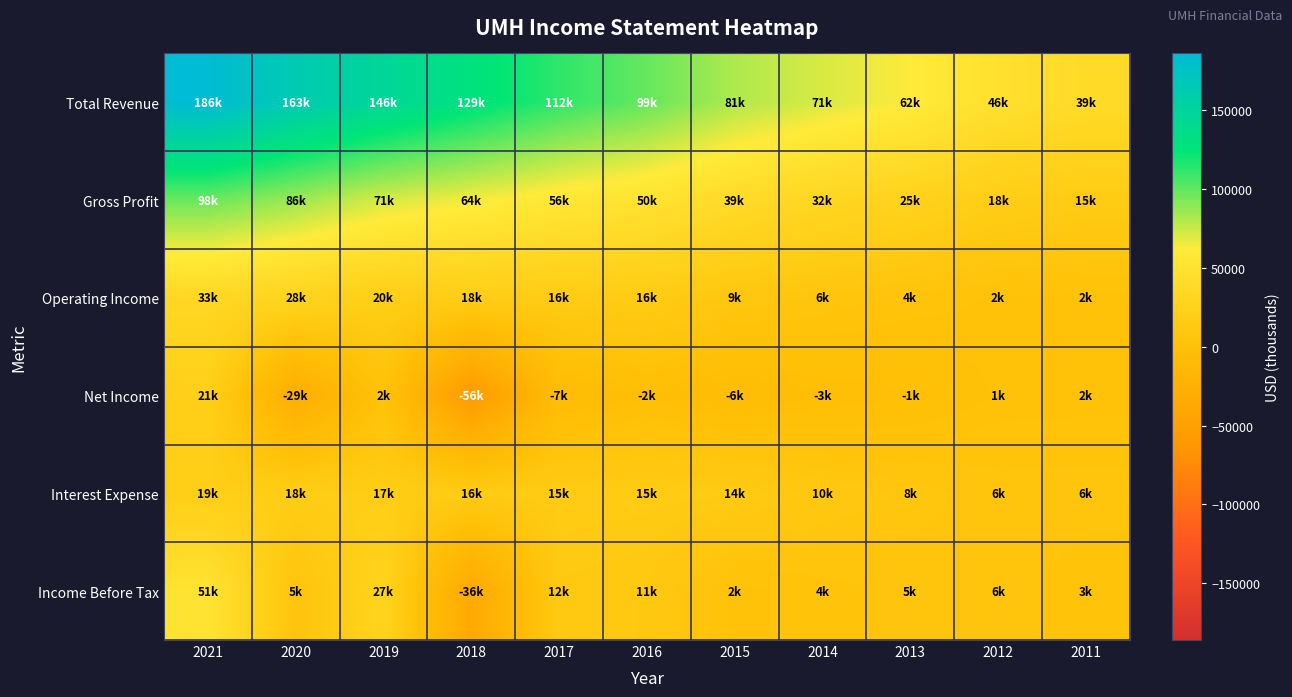

Reading left to right, list all the values displayed in this chart.

Total Revenue: 2021=186100	2020=163600	2019=146600	2018=129600	2017=112600	2016=99200	2015=81500	2014=71400	2013=62200	2012=46800	2011=39300
Gross Profit: 2021=98000	2020=86000	2019=71900	2018=64900	2017=56300	2016=50100	2015=39400	2014=32000	2013=25900	2012=18400	2011=15800
Operating Income: 2021=33900	2020=28300	2019=20000	2018=18600	2017=16000	2016=16000	2015=9400	2014=6900	2013=4200	2012=2600	2011=2500
Net Income: 2021=21200	2020=-29800	2019=2600	2018=-56500	2017=-7700	2016=-2600	2015=-6100	2014=-3300	2013=-1700	2012=1700	2011=2000
Interest Expense: 2021=19200	2020=18300	2019=17800	2018=16000	2017=15900	2016=15400	2015=14900	2014=10700	2013=8300	2012=6100	2011=6100
Income Before Tax: 2021=51100	2020=5100	2019=27800	2018=-36200	2017=12700	2016=11500	2015=2100	2014=4200	2013=5800	2012=6500	2011=3700